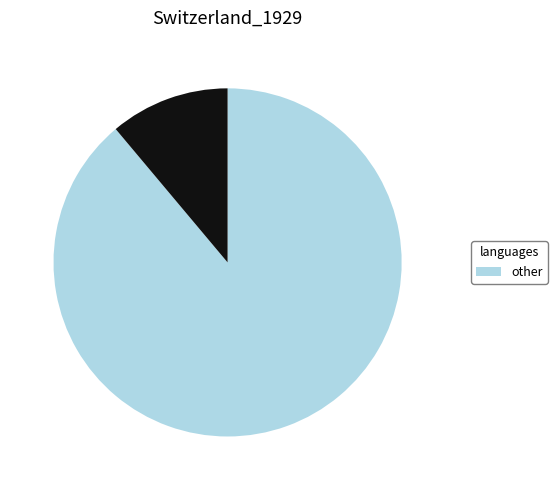

Count the number of slices in the pie.

2